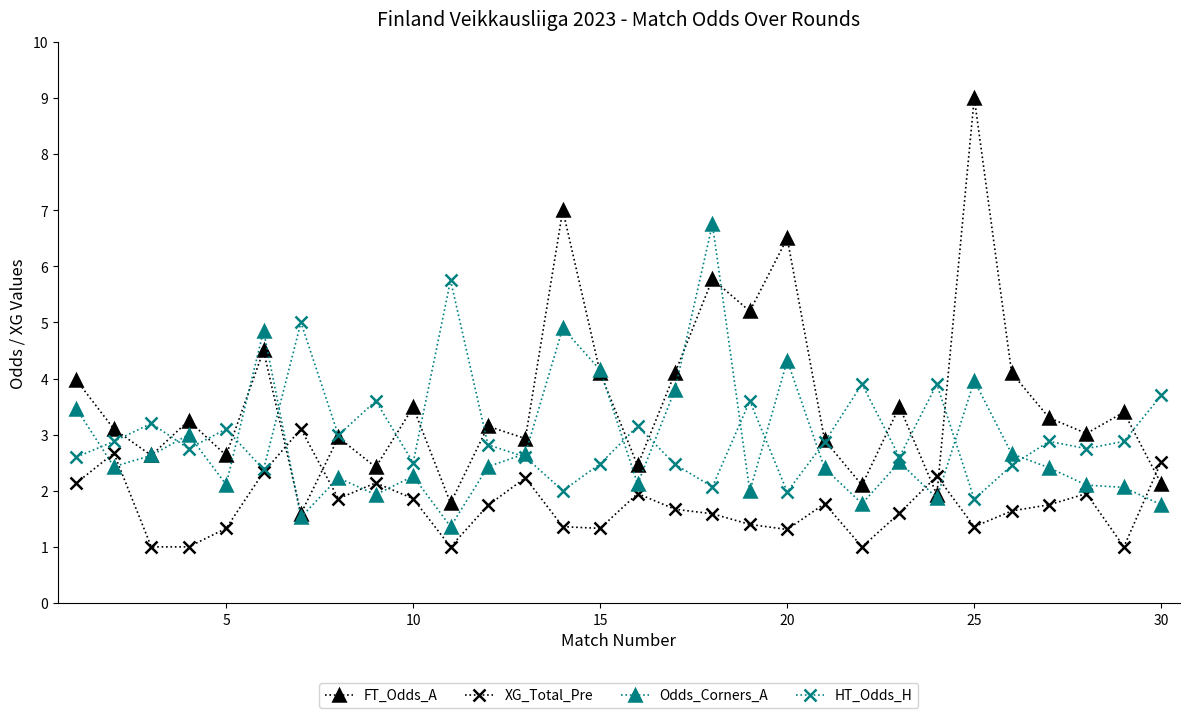

Which series has the largest total across all categories?

FT_Odds_A